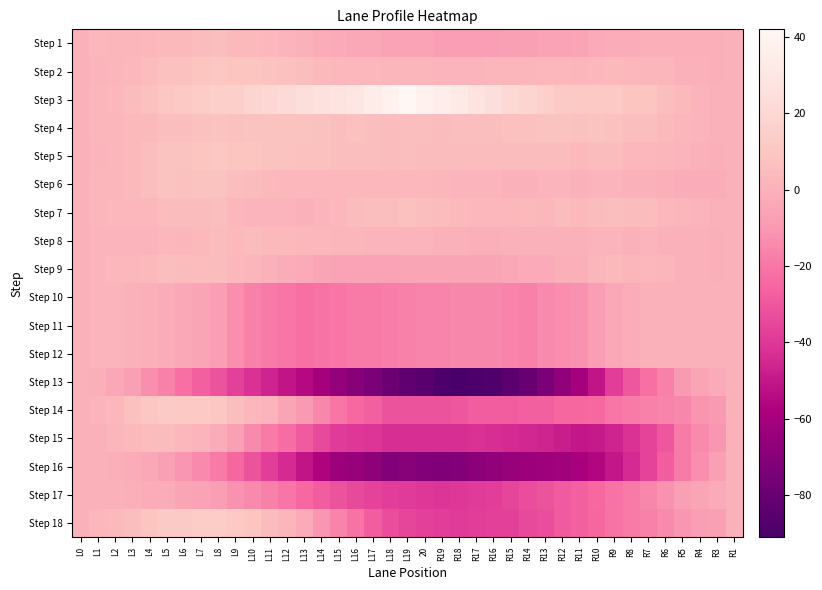

Reading left to right, transcribe all the data shown in this chart.

Step 1: L0=0	L1=3	L2=2	L3=2	L4=3	L5=4	L6=4	L7=5	L8=6	L9=4	L10=4	L11=3	L12=1	L13=0	L14=-2	L15=-3	L16=-4	L17=-4	L18=-6	L19=-6	20=-6	R19=-8	R18=-8	R17=-8	R16=-8	R15=-7	R14=-7	R13=-6	R12=-6	R11=-5	R10=-3	R9=-2	R8=-2	R7=-1	R6=-1	R5=-1	R4=-1	R3=-1	R1=0
Step 2: L0=0	L1=1	L2=2	L3=3	L4=5	L5=7	L6=7	L7=9	L8=10	L9=9	L10=9	L11=8	L12=7	L13=6	L14=4	L15=3	L16=3	L17=3	L18=2	L19=2	20=2	R19=1	R18=1	R17=1	R16=2	R15=2	R14=2	R13=3	R12=3	R11=2	R10=3	R9=4	R8=3	R7=2	R6=2	R5=0	R4=0	R3=-1	R1=0
Step 3: L0=0	L1=2	L2=3	L3=5	L4=7	L5=10	L6=11	L7=13	L8=15	L9=15	L10=18	L11=20	L12=22	L13=24	L14=26	L15=28	L16=30	L17=34	L18=38	L19=42	20=38	R19=35	R18=32	R17=29	R16=25	R15=21	R14=19	R13=15	R12=12	R11=11	R10=11	R9=11	R8=9	R7=9	R6=6	R5=4	R4=1	R3=0	R1=0
Step 4: L0=0	L1=2	L2=2	L3=4	L4=4	L5=6	L6=6	L7=7	L8=8	L9=7	L10=8	L11=8	L12=8	L13=8	L14=7	L15=6	L16=7	L17=6	L18=5	L19=6	20=6	R19=5	R18=6	R17=6	R16=6	R15=7	R14=7	R13=8	R12=8	R11=7	R10=8	R9=7	R8=6	R7=6	R6=4	R5=2	R4=1	R3=0	R1=0
Step 5: L0=0	L1=1	L2=2	L3=4	L4=6	L5=8	L6=8	L7=9	L8=10	L9=9	L10=9	L11=8	L12=8	L13=7	L14=7	L15=6	L16=6	L17=6	L18=5	L19=6	20=5	R19=5	R18=5	R17=5	R16=5	R15=5	R14=5	R13=5	R12=5	R11=4	R10=5	R9=5	R8=3	R7=3	R6=2	R5=1	R4=0	R3=-1	R1=0
Step 6: L0=0	L1=2	L2=2	L3=4	L4=6	L5=8	L6=7	L7=8	L8=8	L9=6	L10=5	L11=4	L12=3	L13=3	L14=3	L15=3	L16=3	L17=3	L18=3	L19=3	20=3	R19=2	R18=1	R17=1	R16=1	R15=0	R14=0	R13=1	R12=1	R11=0	R10=1	R9=1	R8=0	R7=0	R6=-1	R5=-2	R4=-2	R3=-2	R1=0
Step 7: L0=0	L1=2	L2=3	L3=3	L4=3	L5=5	L6=5	L7=5	L8=6	L9=3	L10=1	L11=1	L12=1	L13=0	L14=1	L15=3	L16=5	L17=6	L18=6	L19=7	20=6	R19=5	R18=4	R17=3	R16=3	R15=3	R14=4	R13=3	R12=5	R11=4	R10=5	R9=6	R8=5	R7=5	R6=3	R5=2	R4=1	R3=0	R1=0
Step 8: L0=0	L1=1	L2=1	L3=1	L4=1	L5=3	L6=2	L7=4	L8=5	L9=4	L10=5	L11=4	L12=4	L13=3	L14=3	L15=2	L16=2	L17=1	L18=1	L19=1	20=1	R19=0	R18=0	R17=-1	R16=-1	R15=0	R14=0	R13=0	R12=0	R11=0	R10=1	R9=1	R8=0	R7=1	R6=0	R5=0	R4=0	R3=-1	R1=0
Step 9: L0=0	L1=1	L2=3	L3=3	L4=4	L5=6	L6=5	L7=5	L8=5	L9=3	L10=2	L11=0	L12=-2	L13=-3	L14=-5	L15=-6	L16=-6	L17=-6	L18=-6	L19=-5	20=-5	R19=-5	R18=-5	R17=-5	R16=-5	R15=-4	R14=-3	R13=-3	R12=-1	R11=-1	R10=2	R9=4	R8=2	R7=3	R6=2	R5=0	R4=0	R3=-1	R1=0
Step 10: L0=0	L1=1	L2=1	L3=0	L4=-1	L5=-2	L6=-4	L7=-5	L8=-8	L9=-13	L10=-17	L11=-19	L12=-20	L13=-22	L14=-21	L15=-20	L16=-19	L17=-19	L18=-18	L19=-17	20=-16	R19=-16	R18=-15	R17=-15	R16=-15	R15=-16	R14=-17	R13=-14	R12=-13	R11=-12	R10=-8	R9=-4	R8=-2	R7=0	R6=0	R5=0	R4=0	R3=0	R1=0
Step 11: L0=0	L1=1	L2=1	L3=0	L4=-1	L5=-2	L6=-4	L7=-5	L8=-8	L9=-13	L10=-17	L11=-19	L12=-20	L13=-22	L14=-21	L15=-20	L16=-19	L17=-19	L18=-18	L19=-17	20=-16	R19=-16	R18=-15	R17=-15	R16=-15	R15=-16	R14=-17	R13=-14	R12=-13	R11=-12	R10=-8	R9=-4	R8=-2	R7=0	R6=0	R5=0	R4=0	R3=0	R1=0
Step 12: L0=0	L1=1	L2=1	L3=0	L4=-1	L5=-2	L6=-4	L7=-5	L8=-8	L9=-13	L10=-17	L11=-19	L12=-20	L13=-22	L14=-21	L15=-20	L16=-19	L17=-19	L18=-18	L19=-17	20=-16	R19=-16	R18=-15	R17=-15	R16=-15	R15=-16	R14=-17	R13=-14	R12=-13	R11=-12	R10=-8	R9=-4	R8=-2	R7=0	R6=0	R5=0	R4=0	R3=0	R1=0
Step 13: L0=0	L1=-1	L2=-4	L3=-7	L4=-13	L5=-17	L6=-22	L7=-27	L8=-31	L9=-37	L10=-42	L11=-46	L12=-51	L13=-55	L14=-60	L15=-66	L16=-70	L17=-74	L18=-79	L19=-83	20=-85	R19=-89	R18=-91	R17=-89	R16=-88	R15=-84	R14=-80	R13=-74	R12=-67	R11=-60	R10=-51	R9=-38	R8=-30	R7=-22	R6=-17	R5=-9	R4=-5	R3=-3	R1=0
Step 14: L0=0	L1=1	L2=3	L3=7	L4=10	L5=12	L6=11	L7=11	L8=10	L9=6	L10=3	L11=1	L12=-5	L13=-9	L14=-15	L15=-20	L16=-24	L17=-27	L18=-31	L19=-31	20=-31	R19=-31	R18=-30	R17=-28	R16=-28	R15=-28	R14=-27	R13=-27	R12=-25	R11=-25	R10=-24	R9=-20	R8=-19	R7=-17	R6=-16	R5=-15	R4=-11	R3=-9	R1=0
Step 15: L0=0	L1=0	L2=2	L3=4	L4=5	L5=5	L6=3	L7=1	L8=-2	L9=-7	L10=-14	L11=-19	L12=-23	L13=-29	L14=-34	L15=-39	L16=-40	L17=-41	L18=-43	L19=-43	20=-43	R19=-43	R18=-43	R17=-42	R16=-43	R15=-44	R14=-45	R13=-46	R12=-48	R11=-50	R10=-49	R9=-46	R8=-42	R7=-36	R6=-30	R5=-19	R4=-14	R3=-10	R1=0
Step 16: L0=0	L1=0	L2=-1	L3=-2	L4=-4	L5=-7	L6=-10	L7=-14	L8=-19	L9=-25	L10=-31	L11=-38	L12=-44	L13=-51	L14=-57	L15=-63	L16=-65	L17=-68	L18=-71	L19=-70	20=-71	R19=-72	R18=-71	R17=-69	R16=-67	R15=-65	R14=-63	R13=-62	R12=-61	R11=-59	R10=-56	R9=-50	R8=-44	R7=-36	R6=-28	R5=-19	R4=-13	R3=-7	R1=0
Step 17: L0=0	L1=0	L2=0	L3=-1	L4=-2	L5=-2	L6=-5	L7=-6	L8=-8	L9=-12	L10=-14	L11=-17	L12=-20	L13=-24	L14=-28	L15=-31	L16=-34	L17=-36	L18=-38	L19=-39	20=-40	R19=-41	R18=-40	R17=-39	R16=-38	R15=-35	R14=-33	R13=-31	R12=-29	R11=-27	R10=-24	R9=-21	R8=-19	R7=-15	R6=-12	R5=-7	R4=-5	R3=-3	R1=0
Step 18: L0=0	L1=3	L2=4	L3=6	L4=9	L5=12	L6=12	L7=13	L8=13	L9=11	L10=9	L11=5	L12=2	L13=-3	L14=-10	L15=-16	L16=-21	L17=-28	L18=-33	L19=-35	20=-37	R19=-38	R18=-39	R17=-38	R16=-37	R15=-37	R14=-34	R13=-33	R12=-29	R11=-27	R10=-25	R9=-21	R8=-19	R7=-17	R6=-14	R5=-10	R4=-8	R3=-7	R1=0